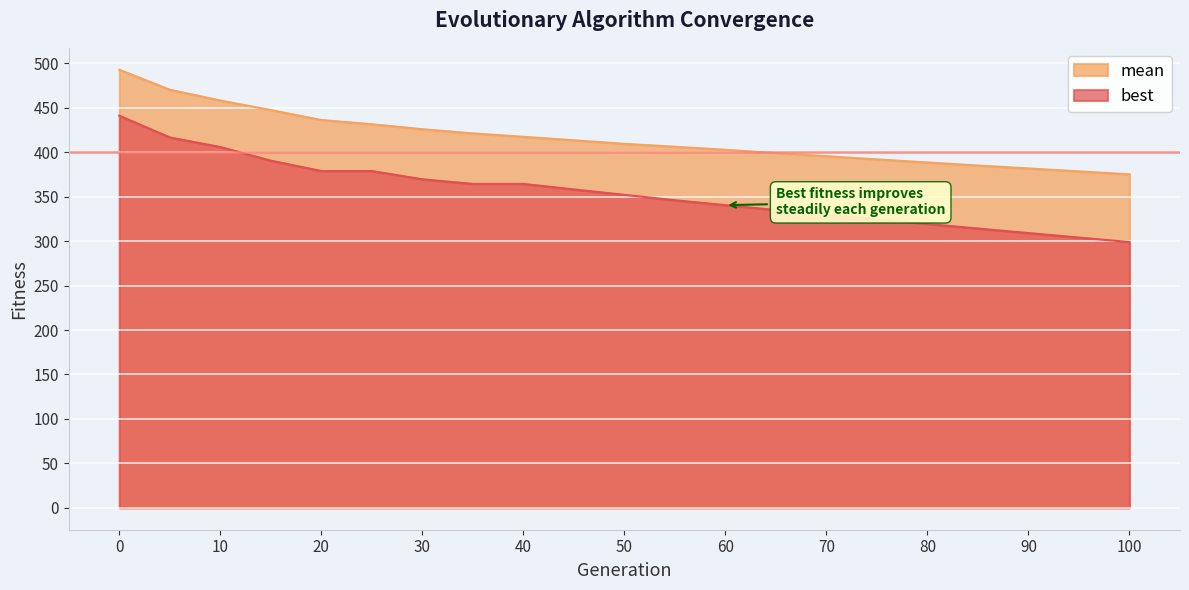

Which series has the largest range (max minus min)?

best